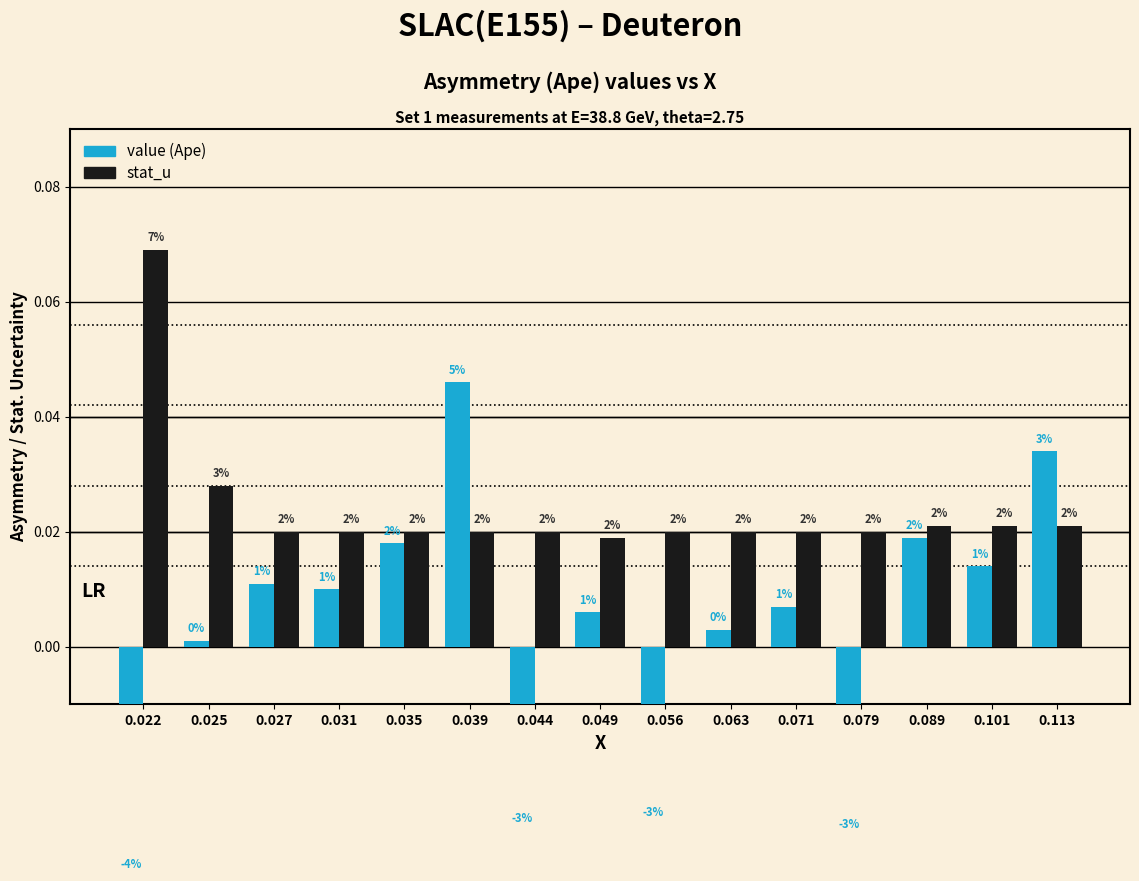

Rank the categories by stat_u value from highest to lowest.

0.022, 0.025, 0.089, 0.101, 0.113, 0.027, 0.031, 0.035, 0.039, 0.044, 0.056, 0.063, 0.071, 0.079, 0.049